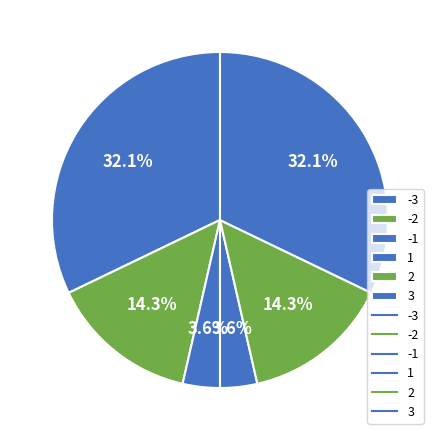

Is there any slice that represents more than half of the pie?

No